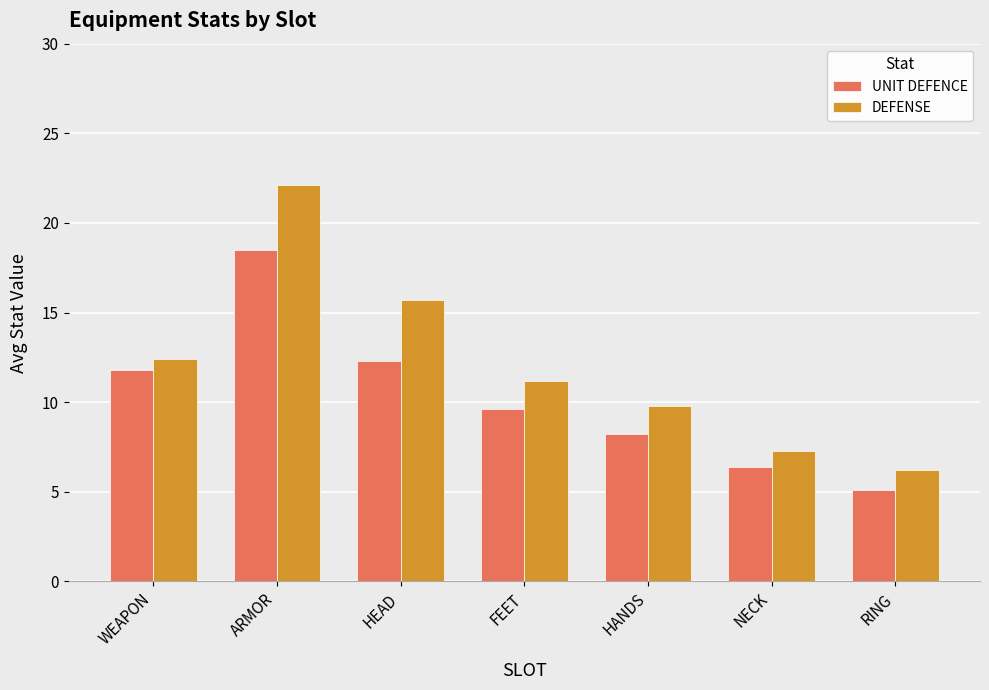

What is the maximum value for DEFENSE?

22.1